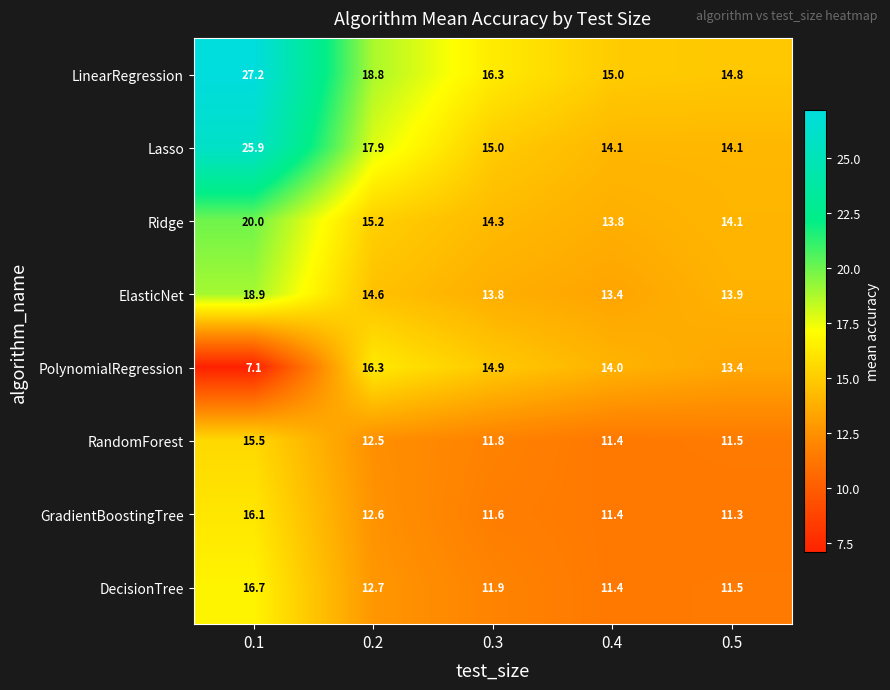

What is the total value across all series at 0.5?

104.6